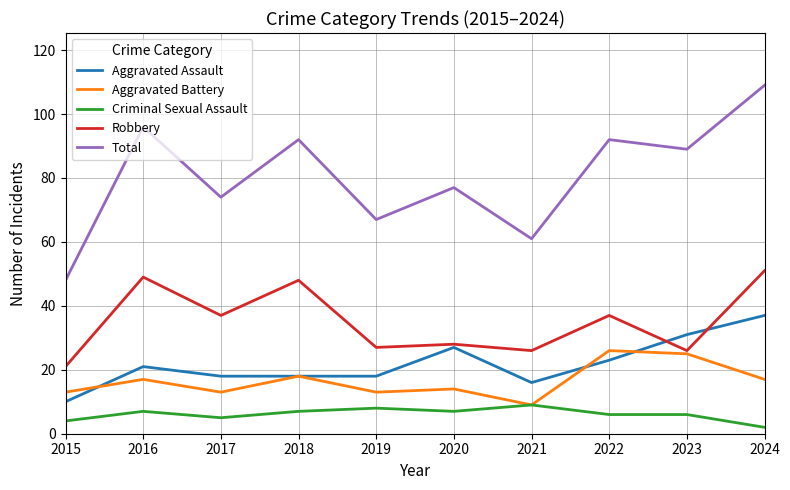

What is the total value across all series at 2017?

147